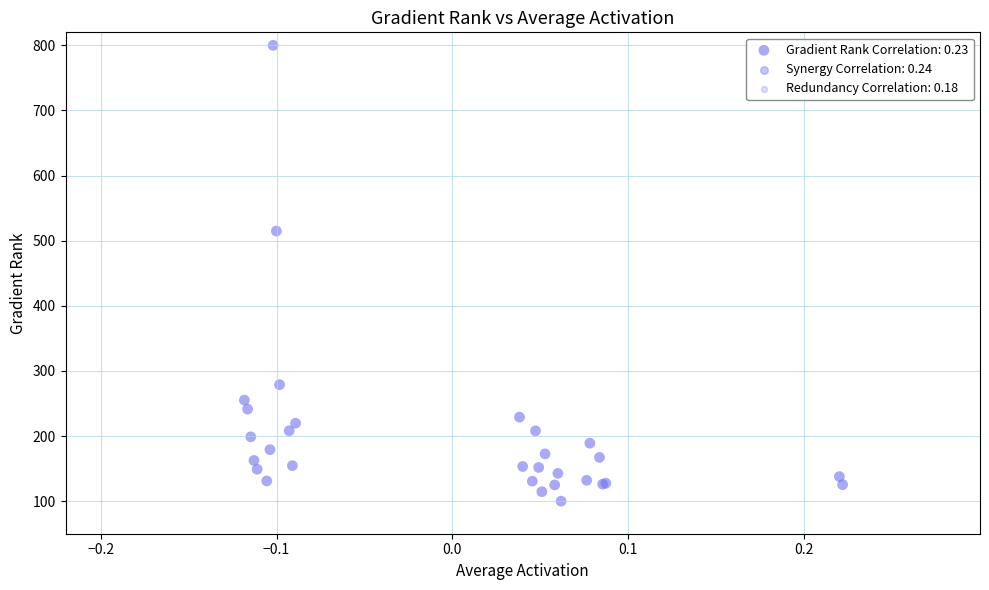

What Y value in the scatter plot is closest to 450?

514.8